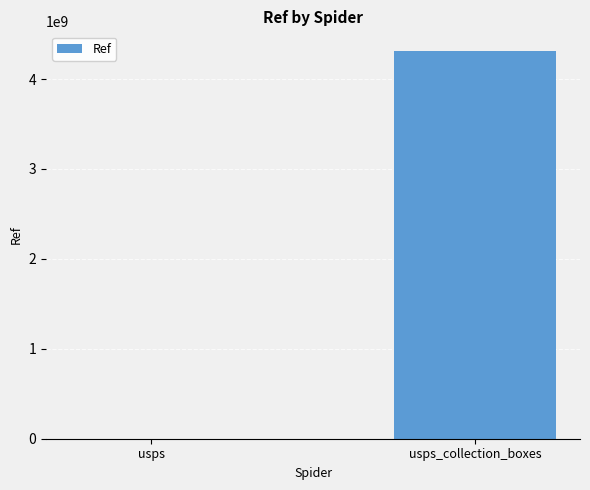

What is the sum of all values?

4315774273